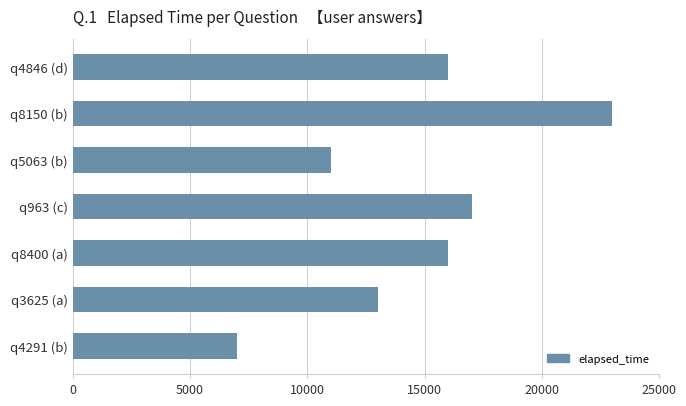

What is the change in value from q3625 (a) to q5063 (b)?

-2000